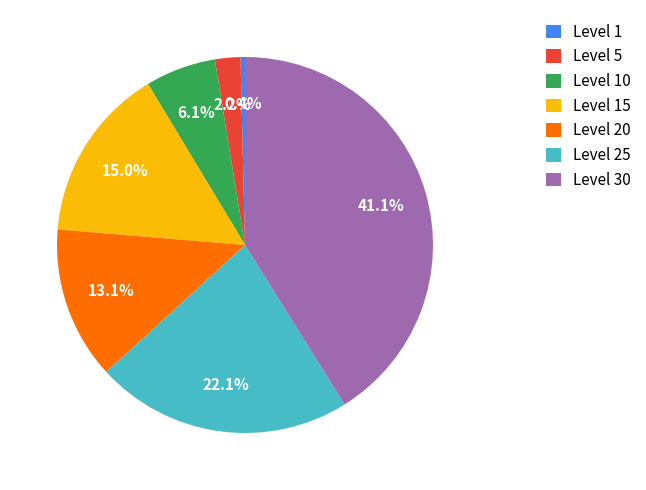

The Level 20 slice represents 13% of the pie. True or false?

True